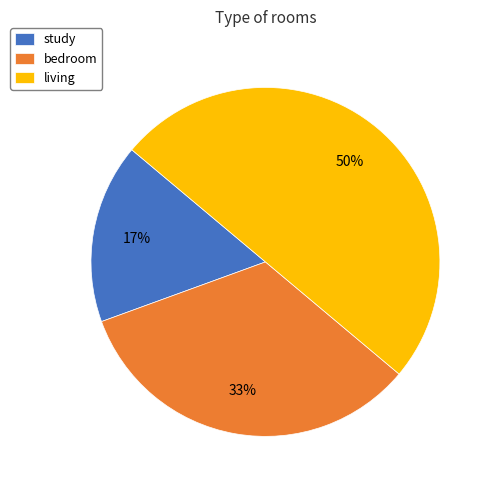

Rank the categories by value from lowest to highest.

study, bedroom, living